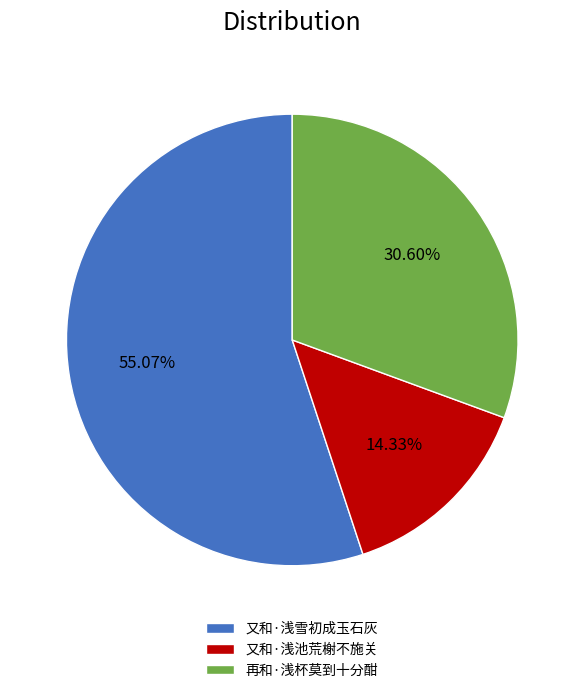

The 又和·浅池荒榭不施关 slice represents 25% of the pie. True or false?

False